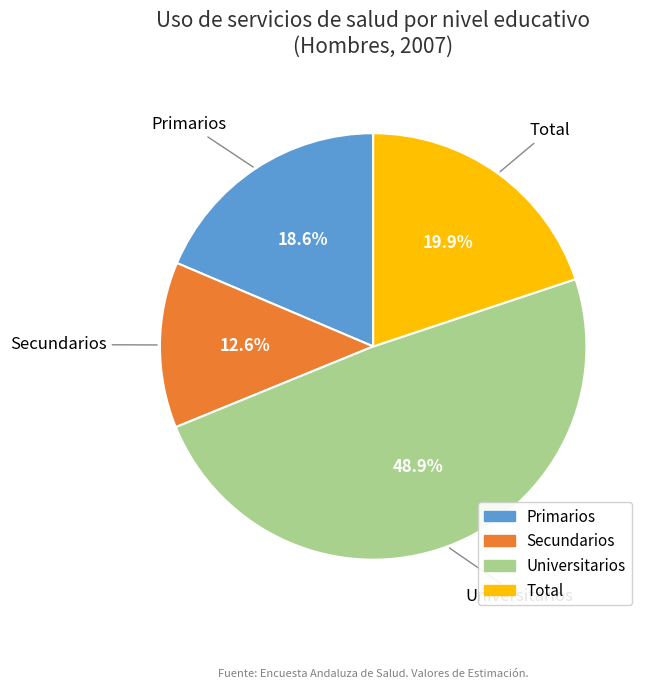

Is there any slice that represents more than half of the pie?

No